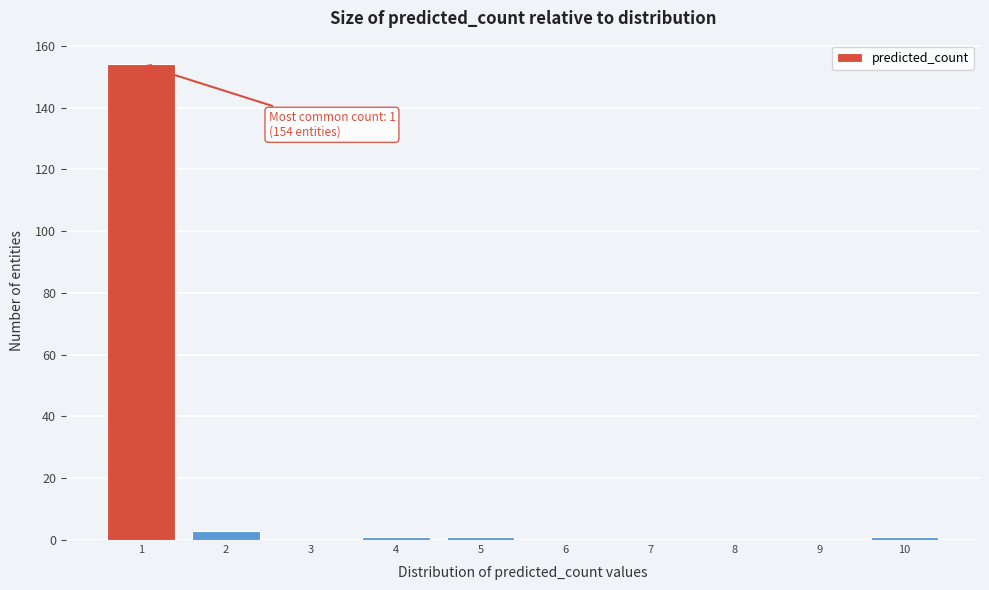

Which range on the x-axis has the tallest bar?

0.5 to 1.5